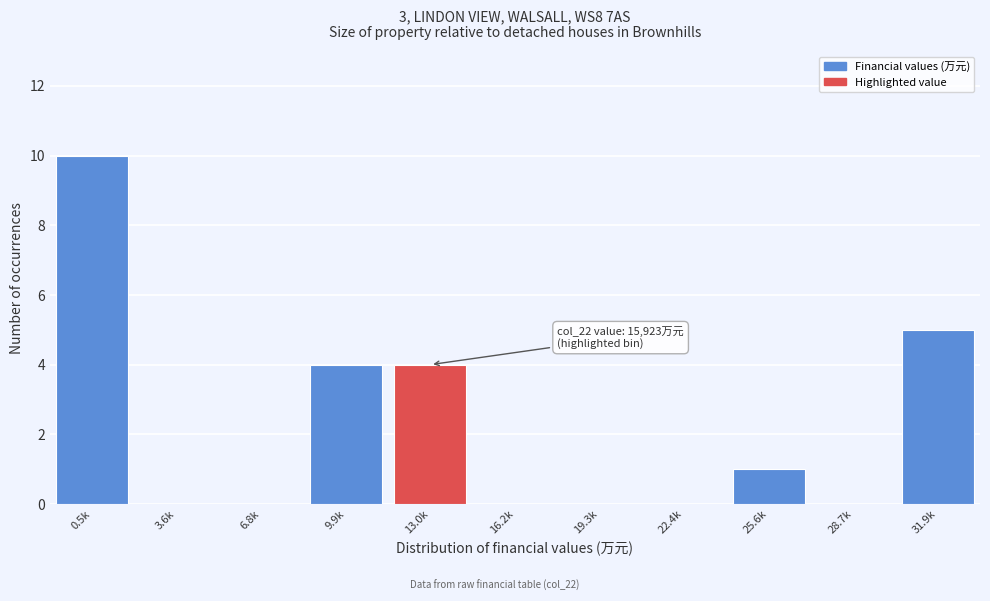

Reading left to right, list all the values displayed in this chart.

0.5k=10	3.6k=0	6.8k=0	9.9k=4	13.0k=4	16.2k=0	19.3k=0	22.4k=0	25.6k=1	28.7k=0	31.9k=5